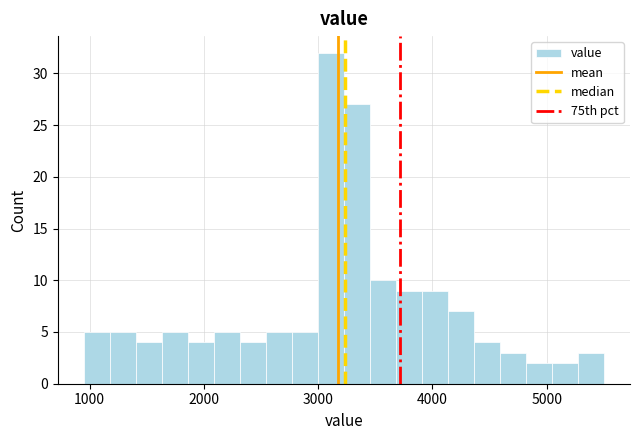

Read against the x-axis, roughly where is the centre of the tallest bar?

3100